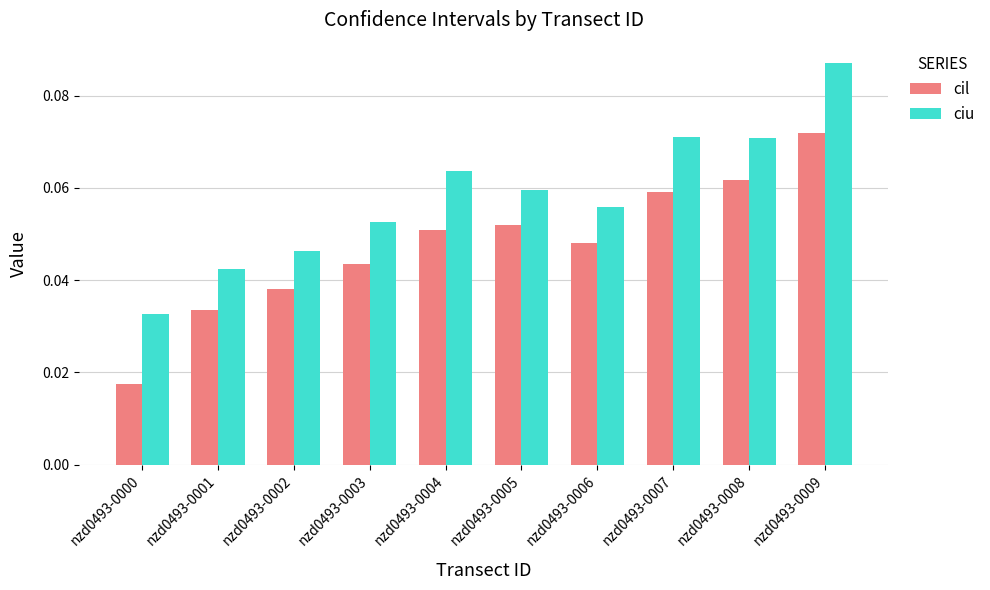

List the series in order of their peak value, highest first.

ciu, cil